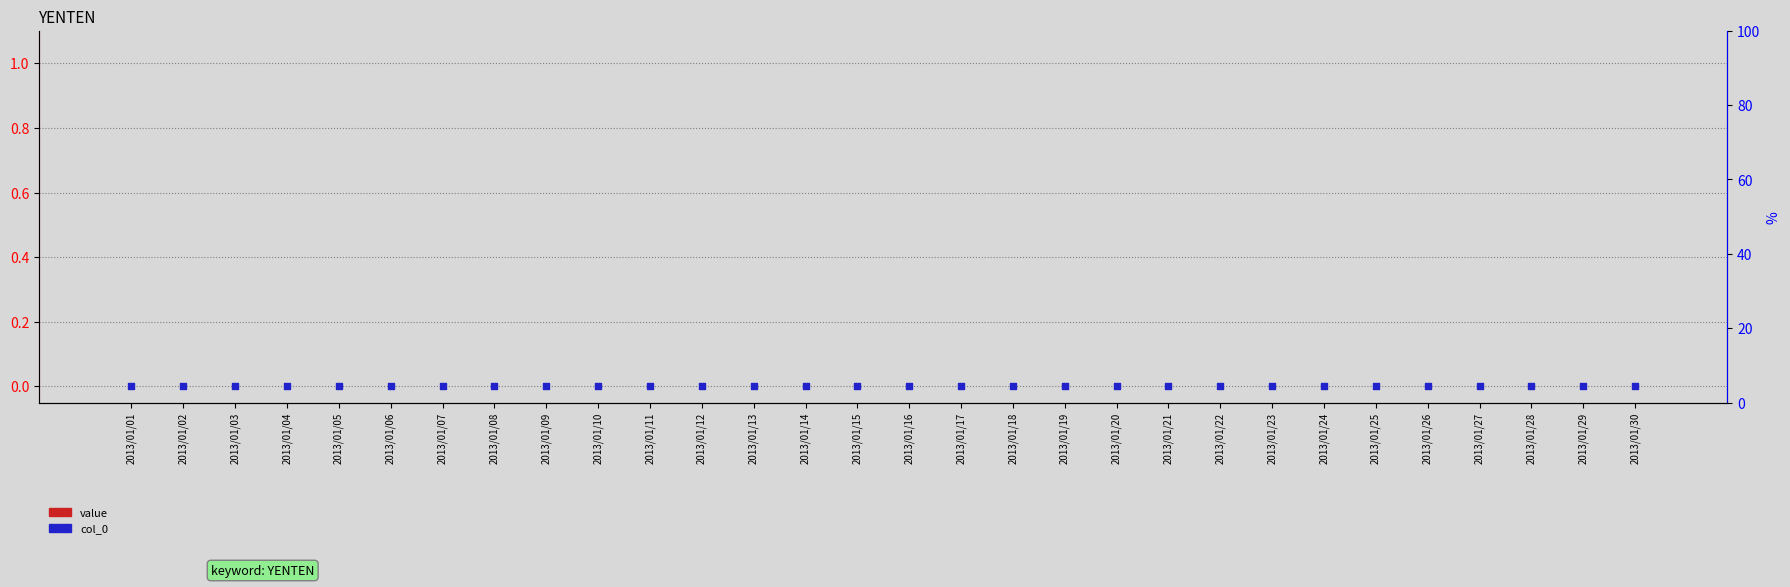

Is the value of col_0 at 2013/01/14 greater than the value of value at 2013/01/07?

Yes